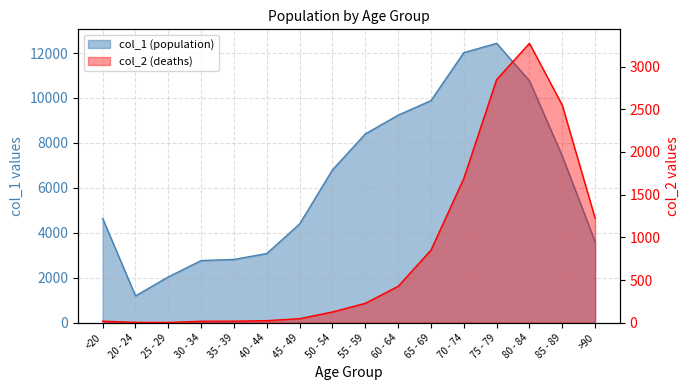

Reading left to right, extract all data points from this chart.

col_1: 4641	1191	2038	2765	2814	3078	4396	6803	8400	9236	9883	12018	12434	10764	7417	3604
col_2: 18	4	3	17	18	24	47	126	227	426	850	1690	2848	3273	2548	1224